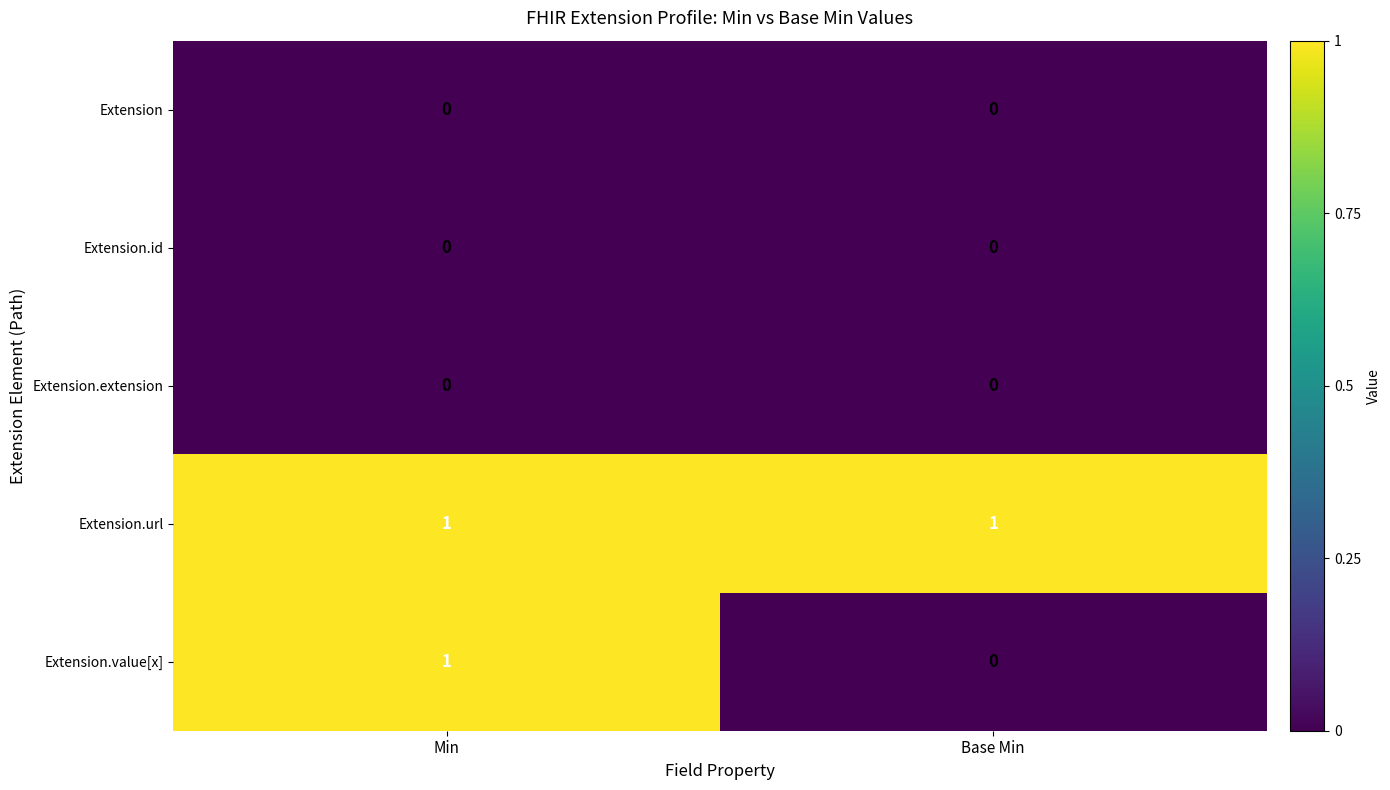

Reading left to right, extract all data points from this chart.

Extension: Min=0	Base Min=0
Extension.id: Min=0	Base Min=0
Extension.extension: Min=0	Base Min=0
Extension.url: Min=1	Base Min=1
Extension.value[x]: Min=1	Base Min=0